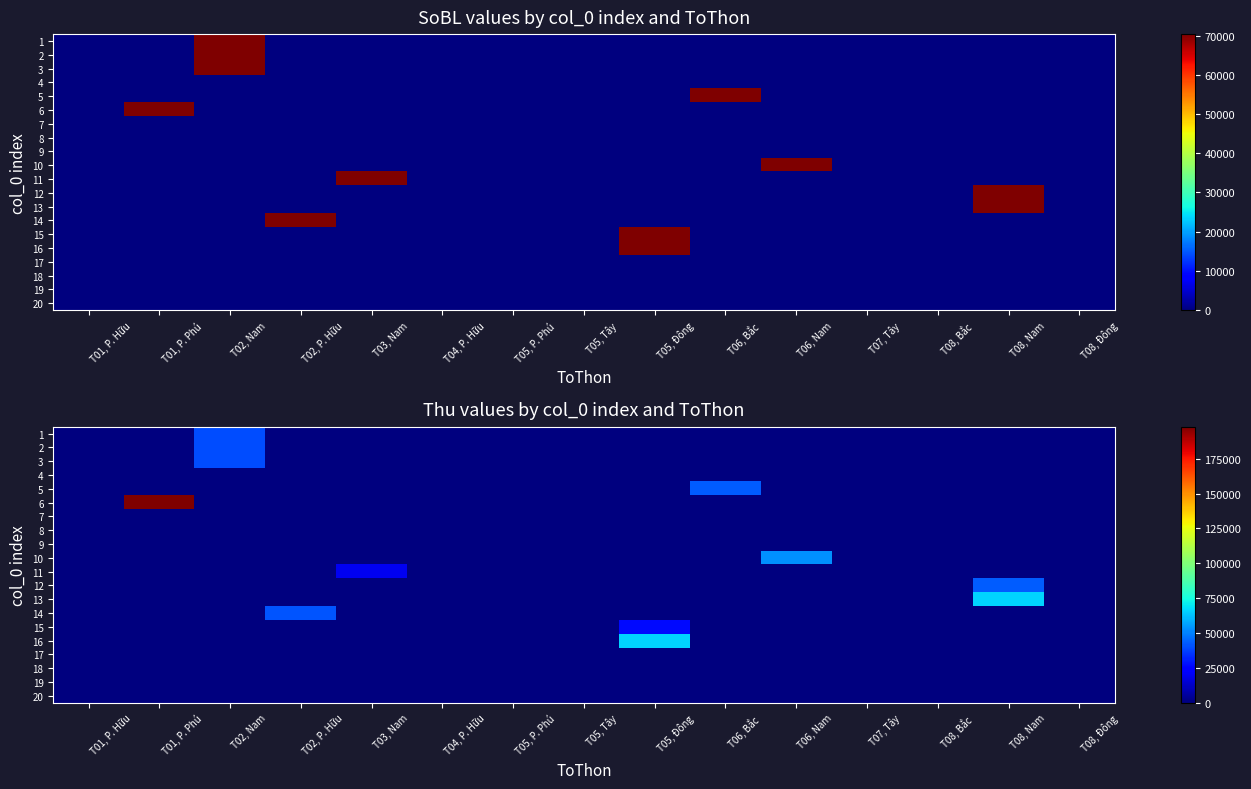

Between T06, Nam and T05, Đông, which is larger?

T06, Nam